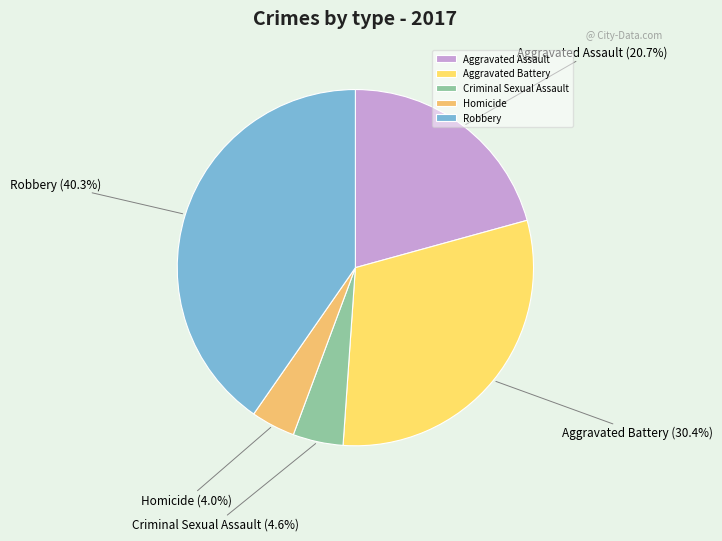

Count the number of slices in the pie.

5